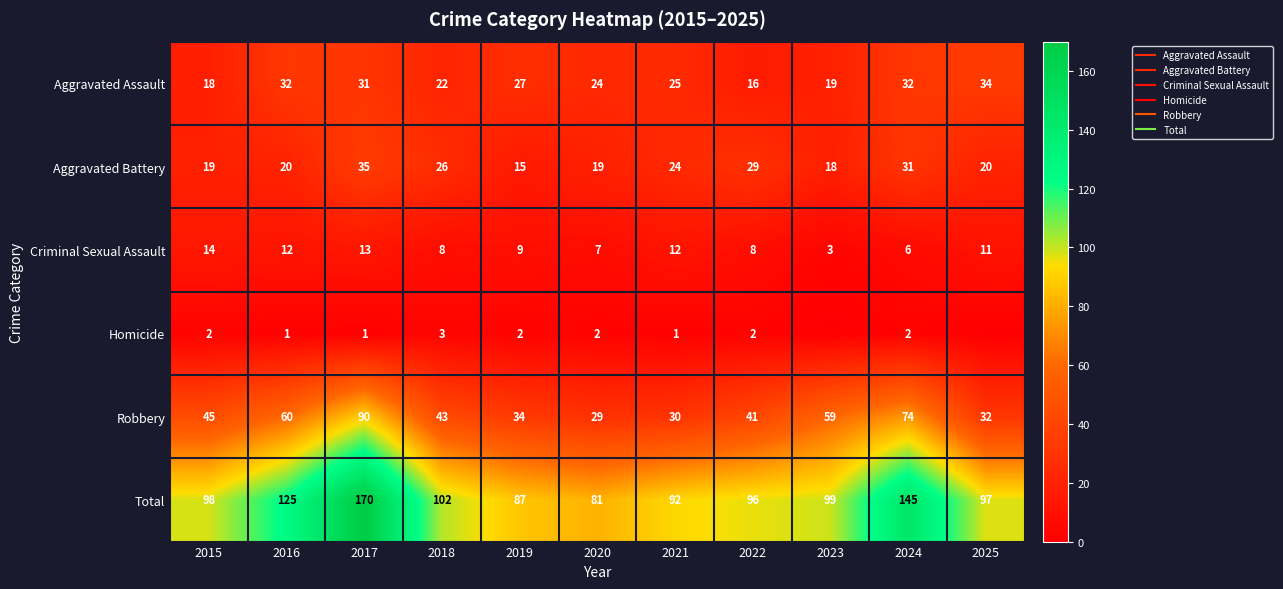

What is the difference between the maximum and minimum values in the Total series?

89